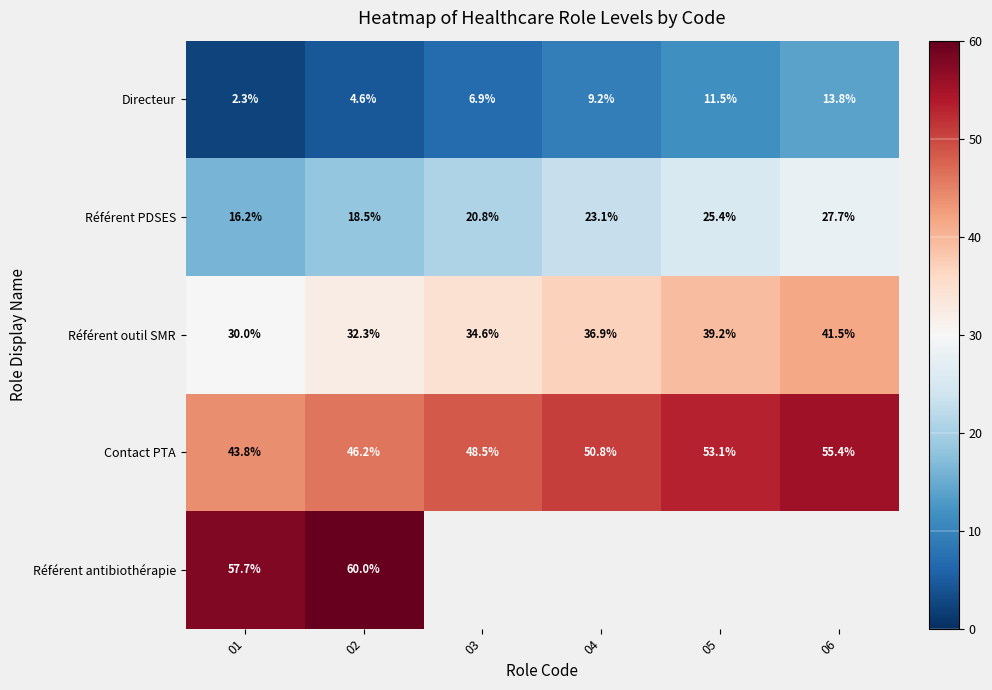

How many distinct data groups are displayed?

5